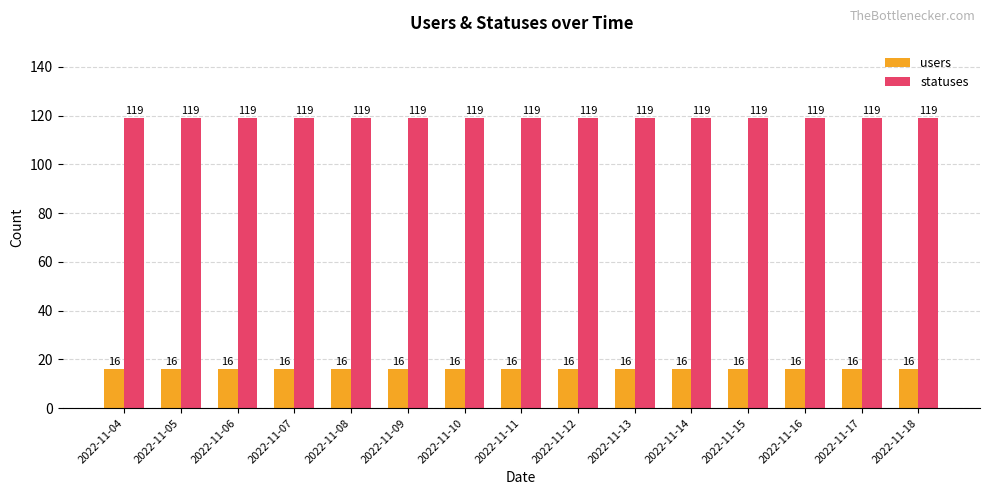

Is the value of users at 2022-11-14 greater than the value of statuses at 2022-11-10?

No